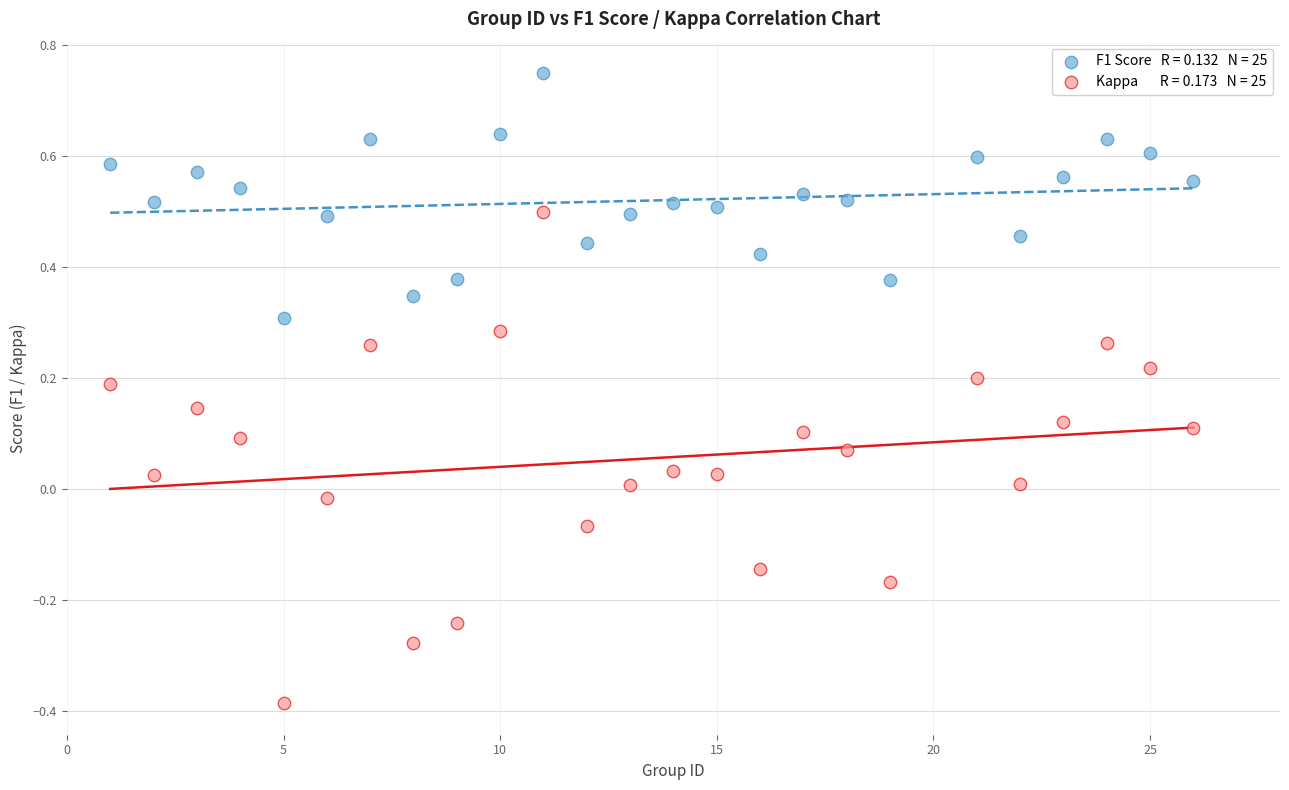

Across all data points, what is the range of X values (max minus min)?

25.0